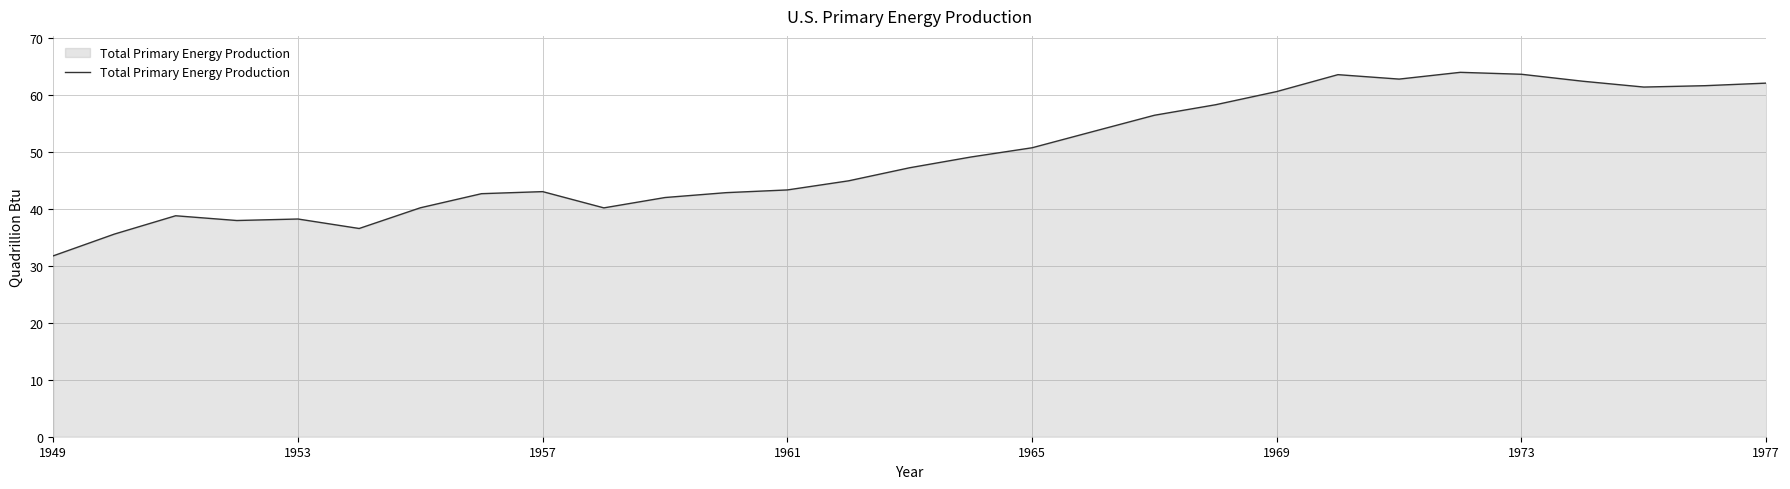

What is the greatest value displayed?

63.9